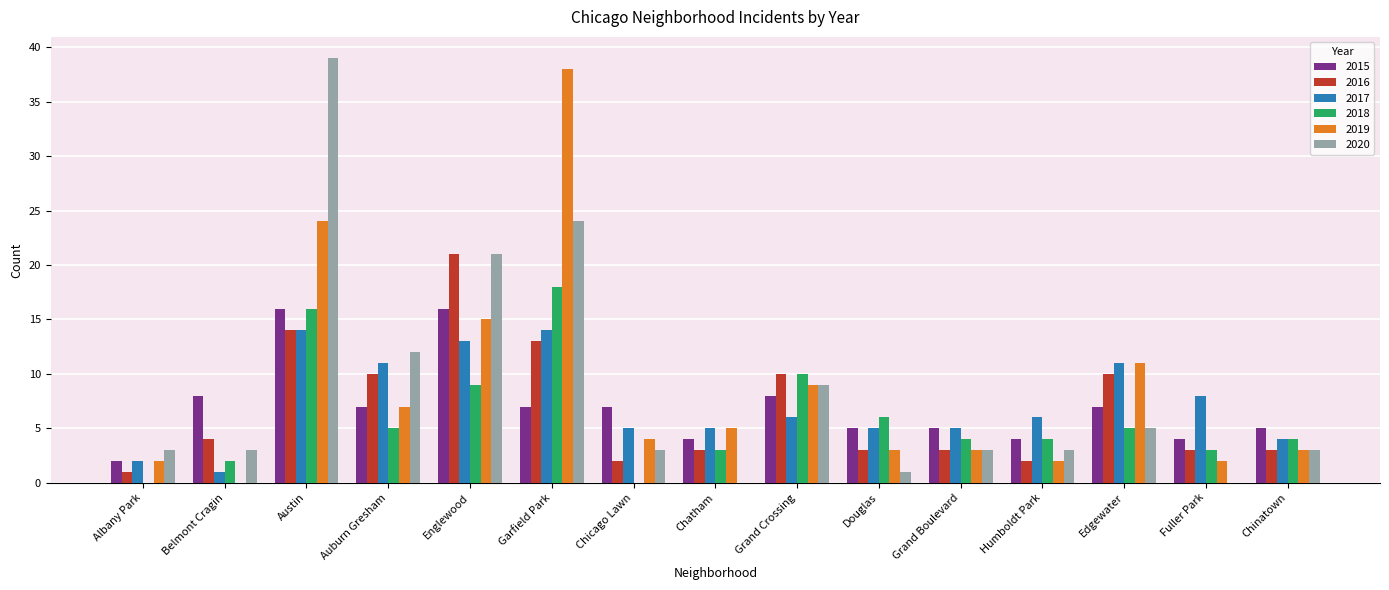

Are the bars horizontal?

No